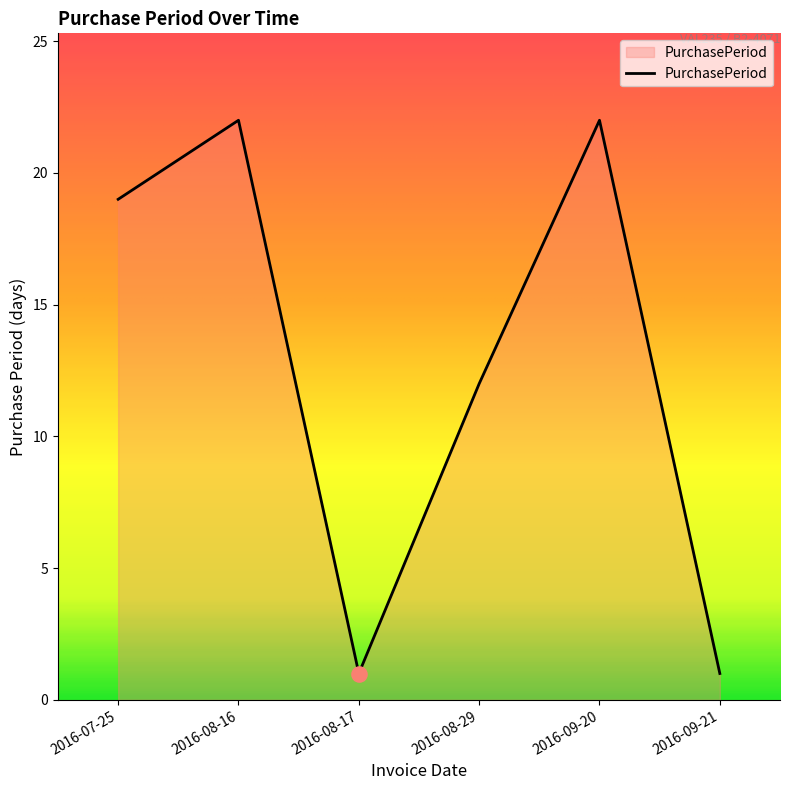

What is the change in value from 2016-07-25 to 2016-08-29?

-7